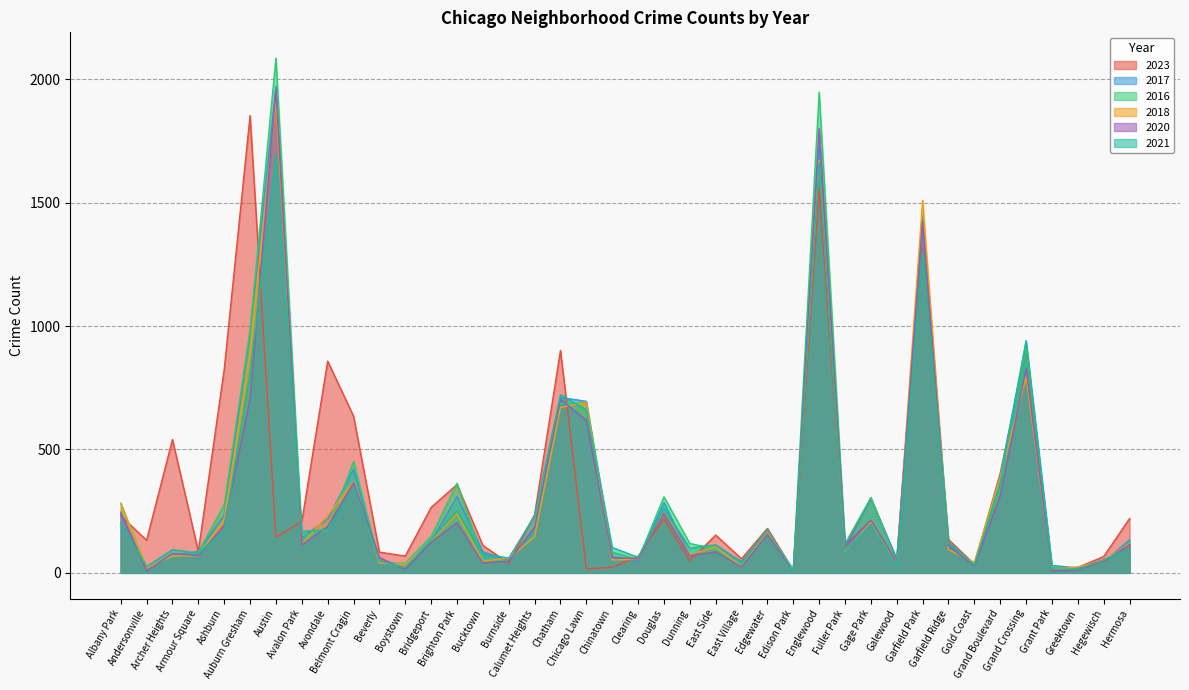

How many data points in 2023 are less than 153?

20